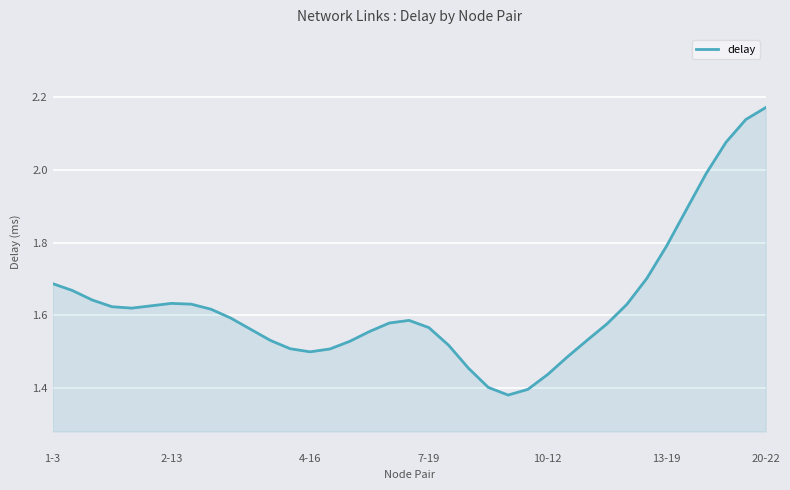

What is the difference between the maximum and minimum values?

0.8